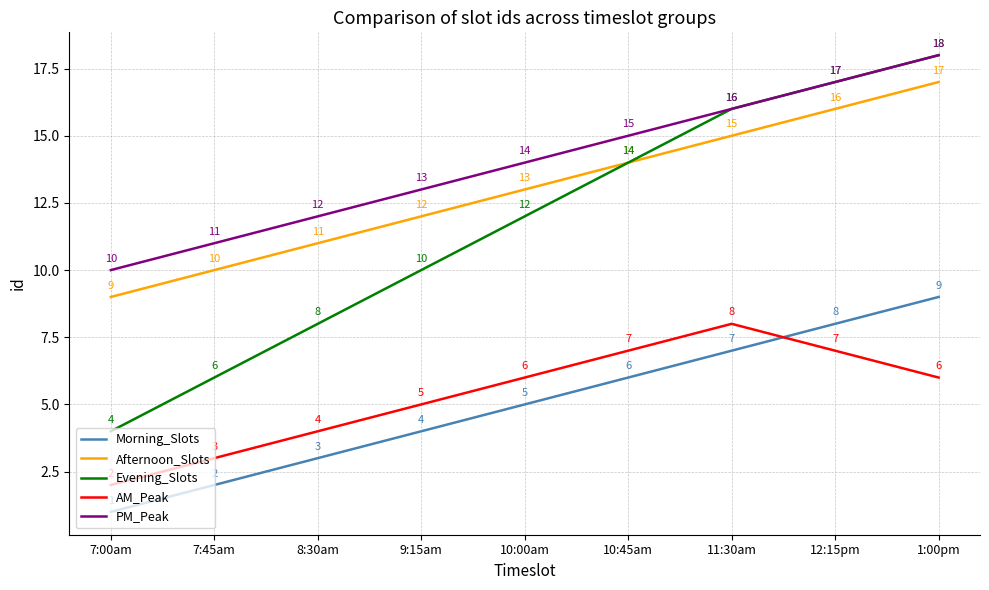

What is the sum of the AM_Peak values at 11:30am and 10:45am?

15